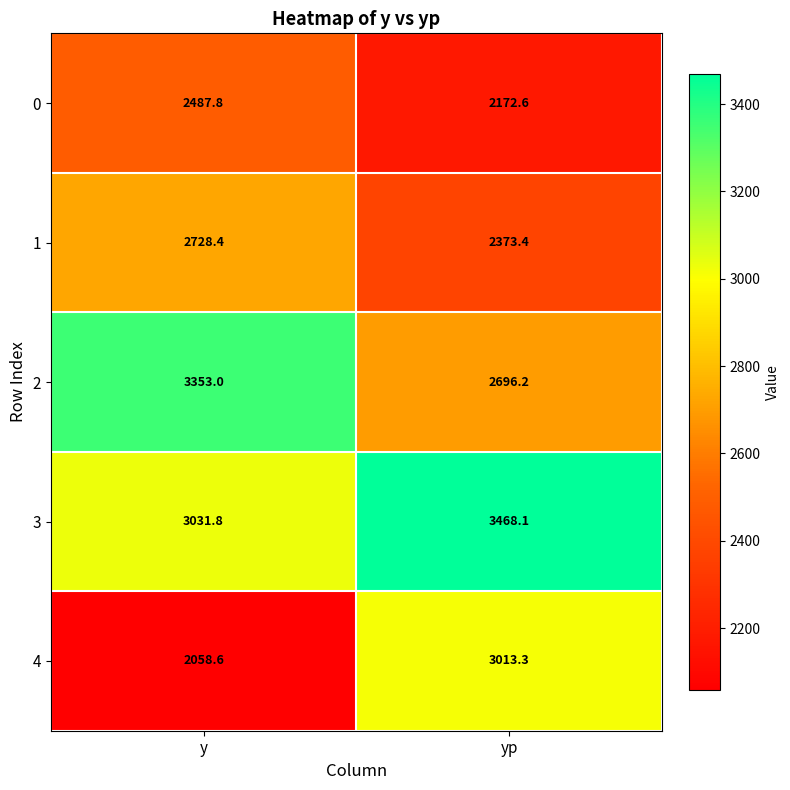

True or false: 3 has a value of 3031.8 at y.

True